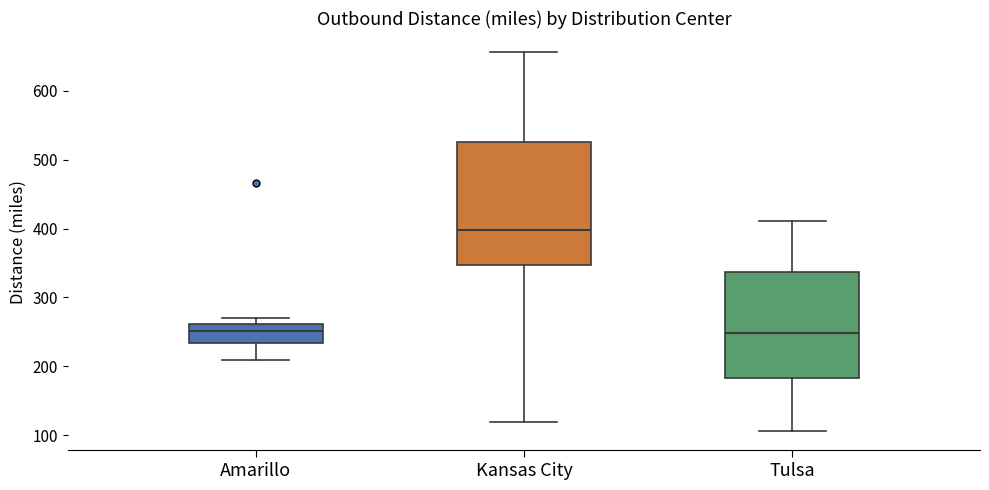

Reading left to right, transcribe this box plot: for each box, give where its median line is, the range the box spans, and where its two whiskers end, as read against the y-axis. The values are not printed on the chart, so give them approximately, as read against the axis.

Amarillo: median 250, box 230 to 260, whiskers 210 to 270
Kansas City: median 400, box 350 to 530, whiskers 120 to 660
Tulsa: median 250, box 180 to 340, whiskers 110 to 410